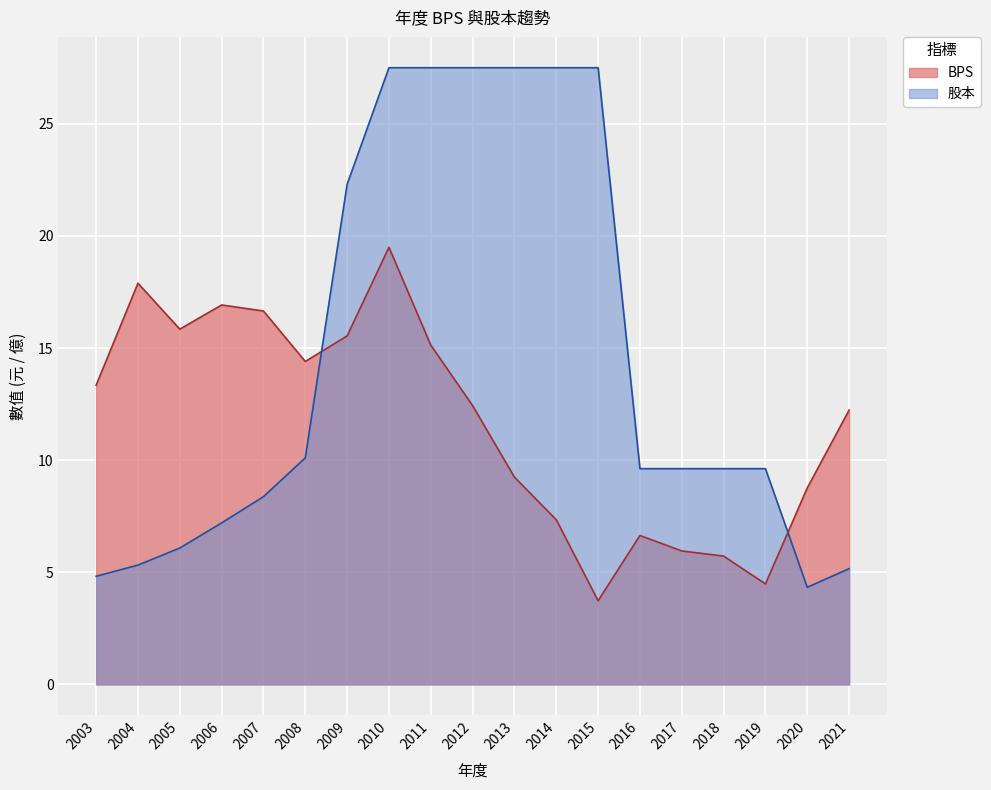

Which series has the largest total across all categories?

股本